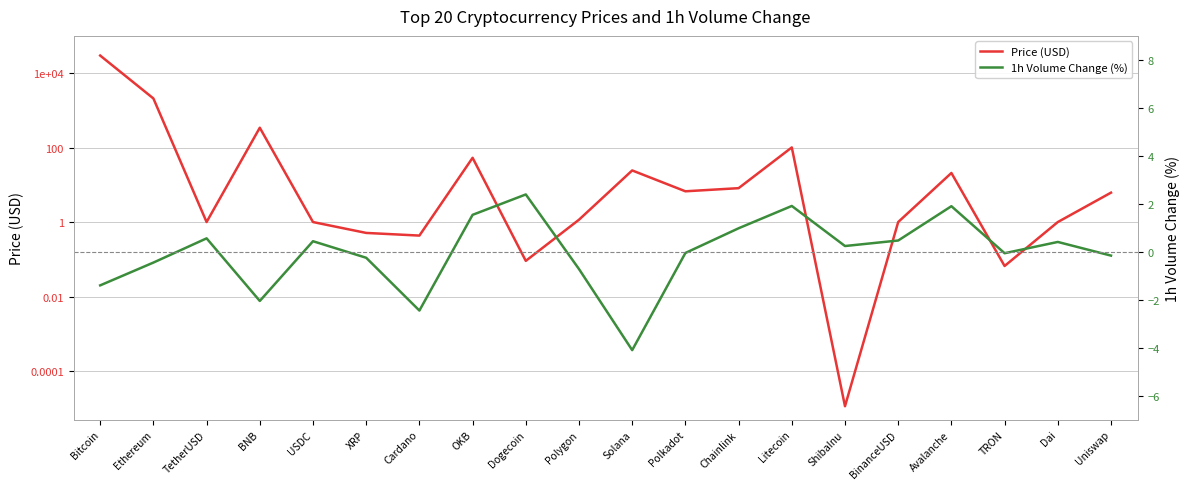

What position from the left is Bitcoin?

1